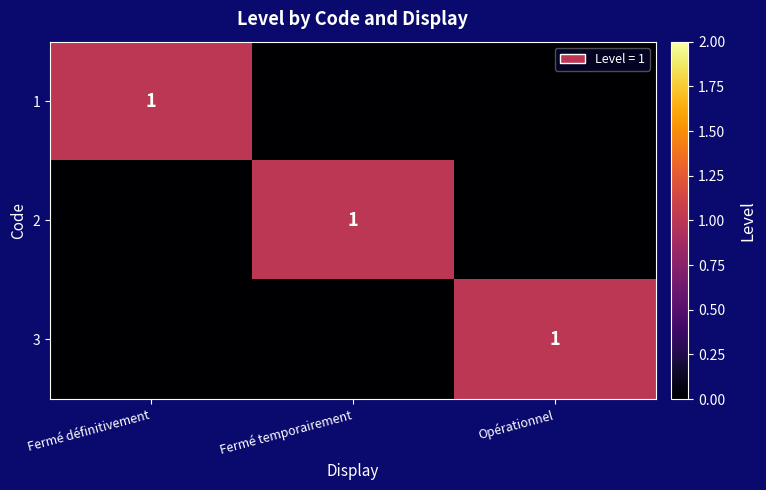

The 1 series shows 1 at Fermé définitivement. True or false?

True